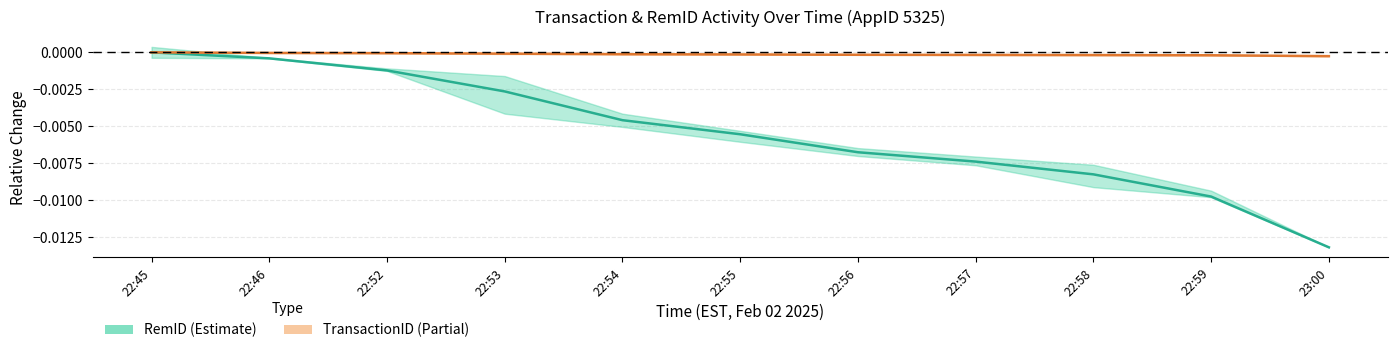

True or false: TransactionID and RemID intersect in this chart.

False